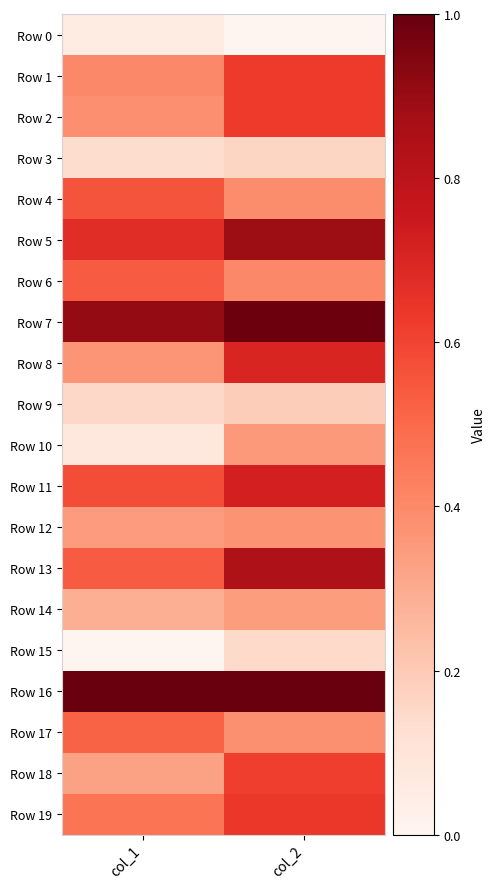

Reading right to left, what are all the values shown in this chart?

Row 0: col_2=0.0	col_1=0.1
Row 1: col_2=0.6	col_1=0.4
Row 2: col_2=0.6	col_1=0.4
Row 3: col_2=0.2	col_1=0.1
Row 4: col_2=0.4	col_1=0.6
Row 5: col_2=0.9	col_1=0.7
Row 6: col_2=0.4	col_1=0.5
Row 7: col_2=1.0	col_1=0.9
Row 8: col_2=0.7	col_1=0.4
Row 9: col_2=0.2	col_1=0.2
Row 10: col_2=0.4	col_1=0.1
Row 11: col_2=0.7	col_1=0.6
Row 12: col_2=0.4	col_1=0.3
Row 13: col_2=0.8	col_1=0.5
Row 14: col_2=0.3	col_1=0.3
Row 15: col_2=0.1	col_1=0.0
Row 16: col_2=1.0	col_1=1.0
Row 17: col_2=0.4	col_1=0.5
Row 18: col_2=0.6	col_1=0.3
Row 19: col_2=0.6	col_1=0.5